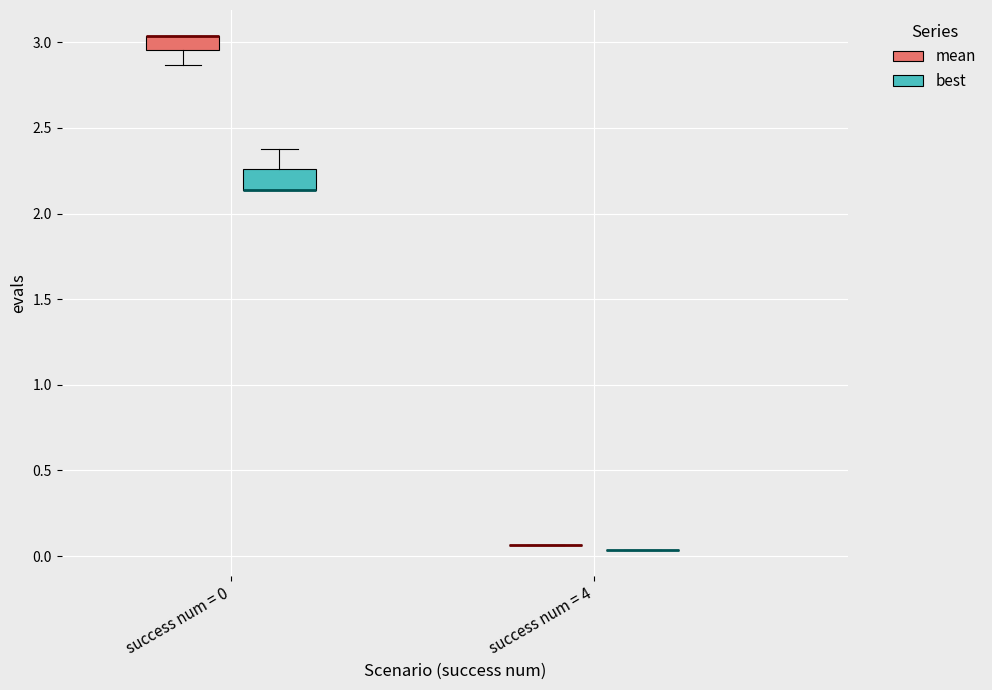

Reading left to right, read every box against the y-axis: the position of its median line, the range the box covers, and the ends of its whiskers. The values are not printed on the chart, so give them approximately, as read against the axis.

success num = 0 (mean): median 3.05 (drawn on the box's upper edge), box 2.95 to 3.05, whiskers 2.85 to 3.05
success num = 0 (best): median 2.15 (drawn on the box's lower edge), box 2.15 to 2.25, whiskers 2.15 to 2.40
success num = 4 (mean): box collapsed to a line at 0.05, whiskers 0.05 to 0.05
success num = 4 (best): box collapsed to a line at 0.05, whiskers 0.05 to 0.05